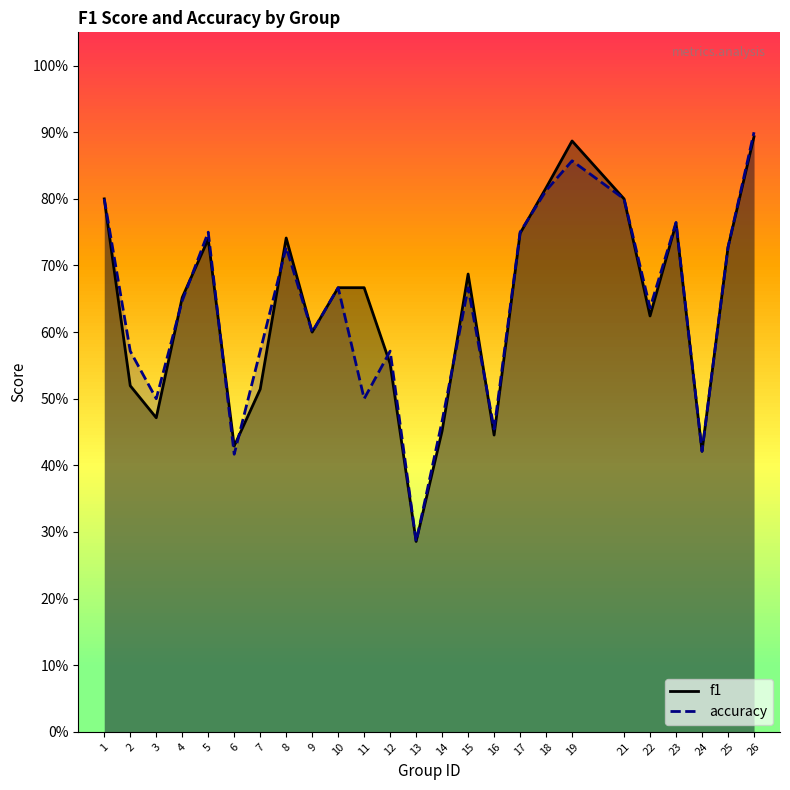

True or false: accuracy has a value of 0.9 at 19.

True